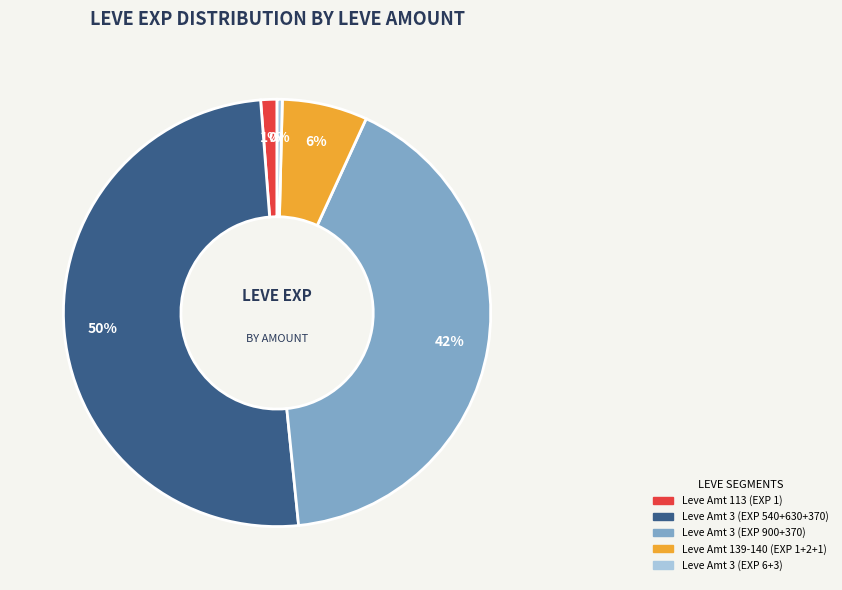

Does Leve Amt 3 (EXP 540+630+370) account for over 50% of the chart?

Yes